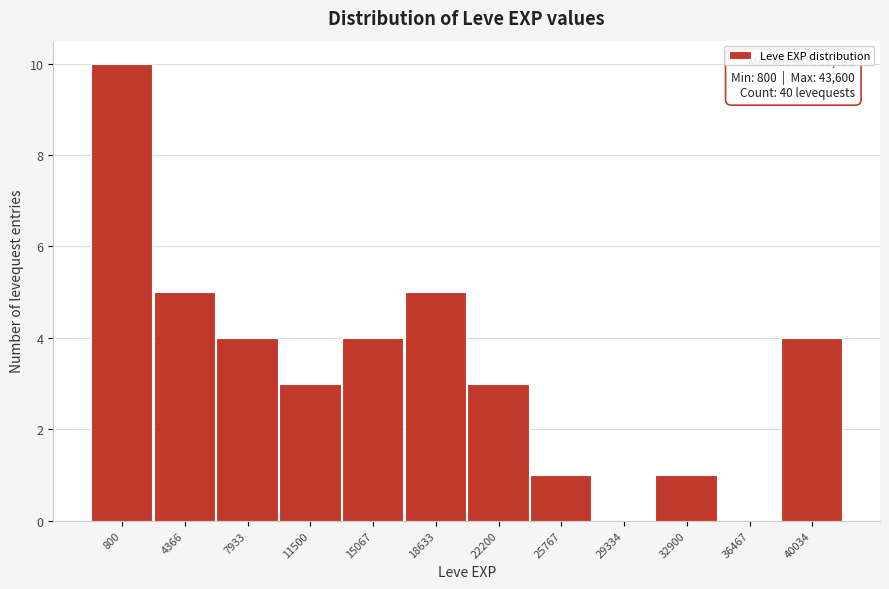

Reading left to right, extract all data points from this chart.

800=10	4366=5	7933=4	11500=3	15067=4	18633=5	22200=3	25767=1	29334=0	32900=1	36467=0	40034=4